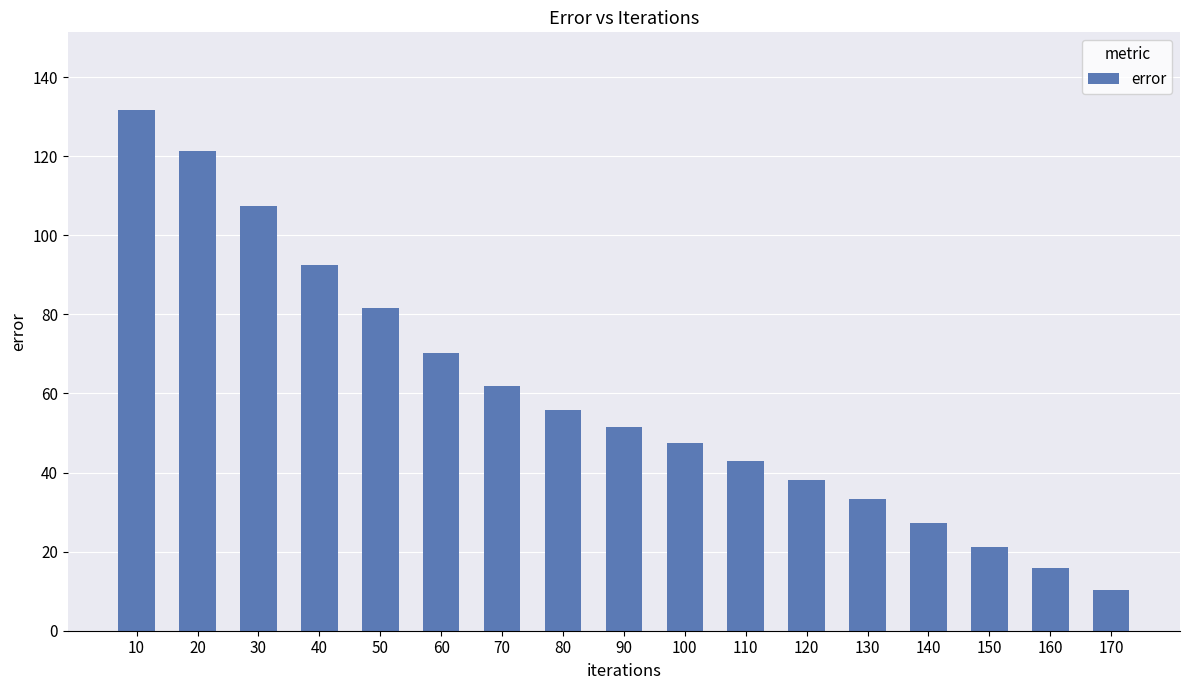

What is the change in value from 150 to 170?

-11.1